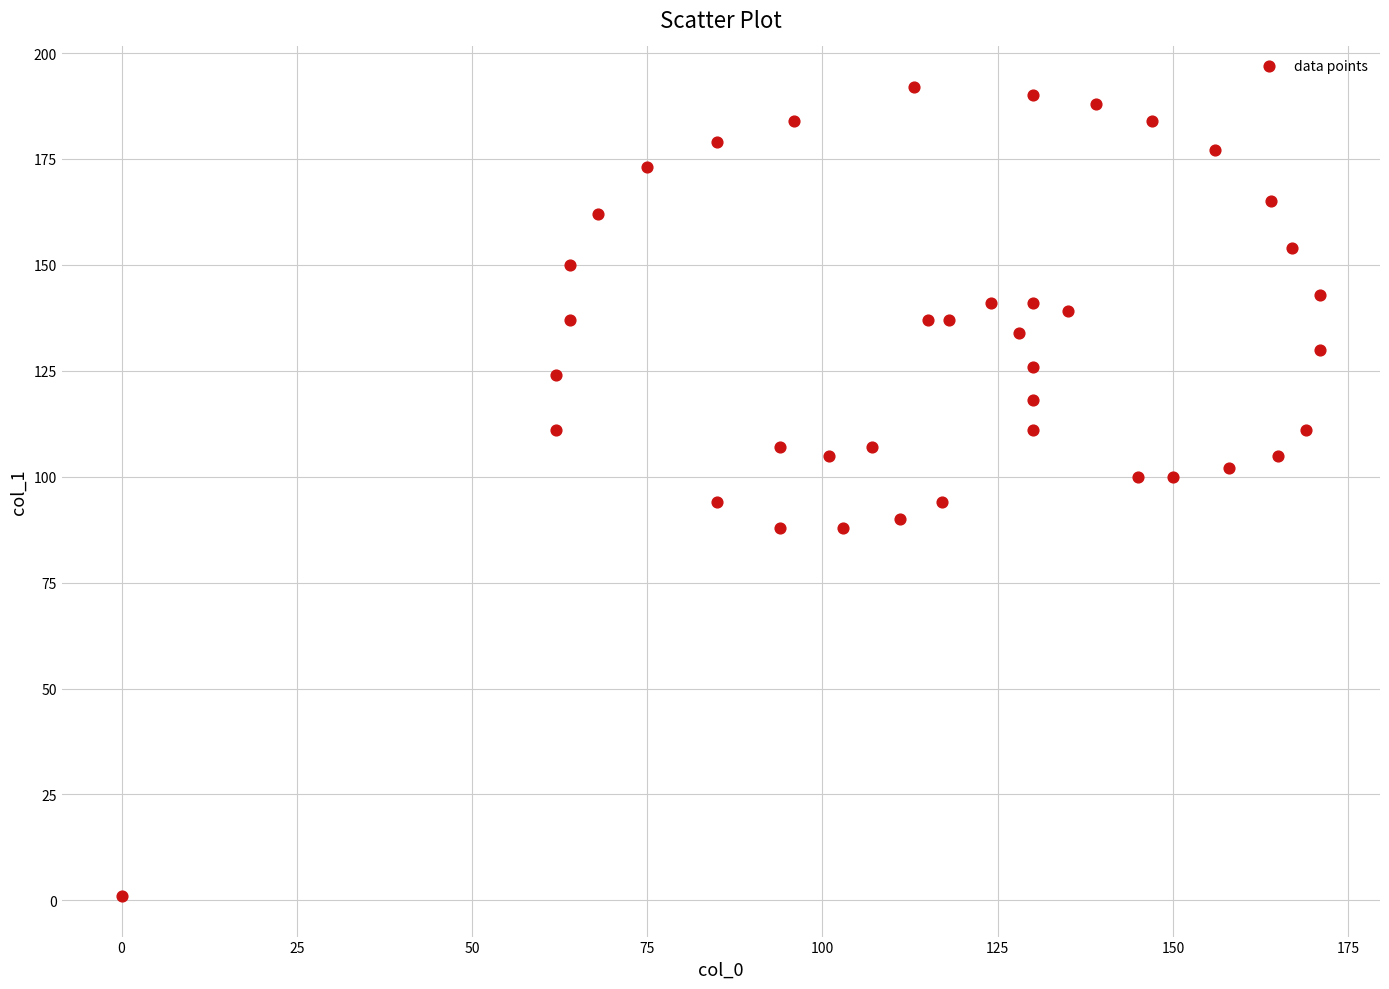

What is the range of X values (max minus min)?

171